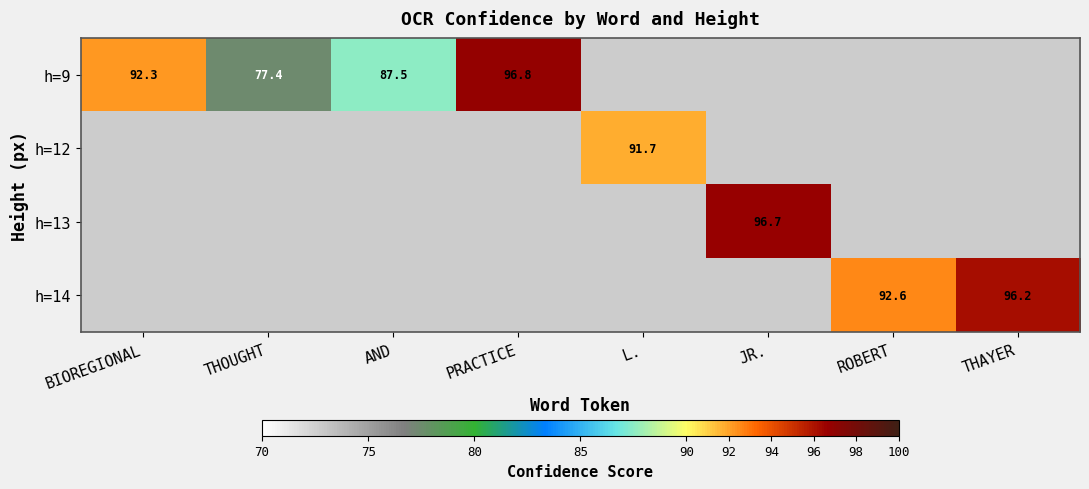

The value of h=13 at JR. is 67.3. True or false?

False